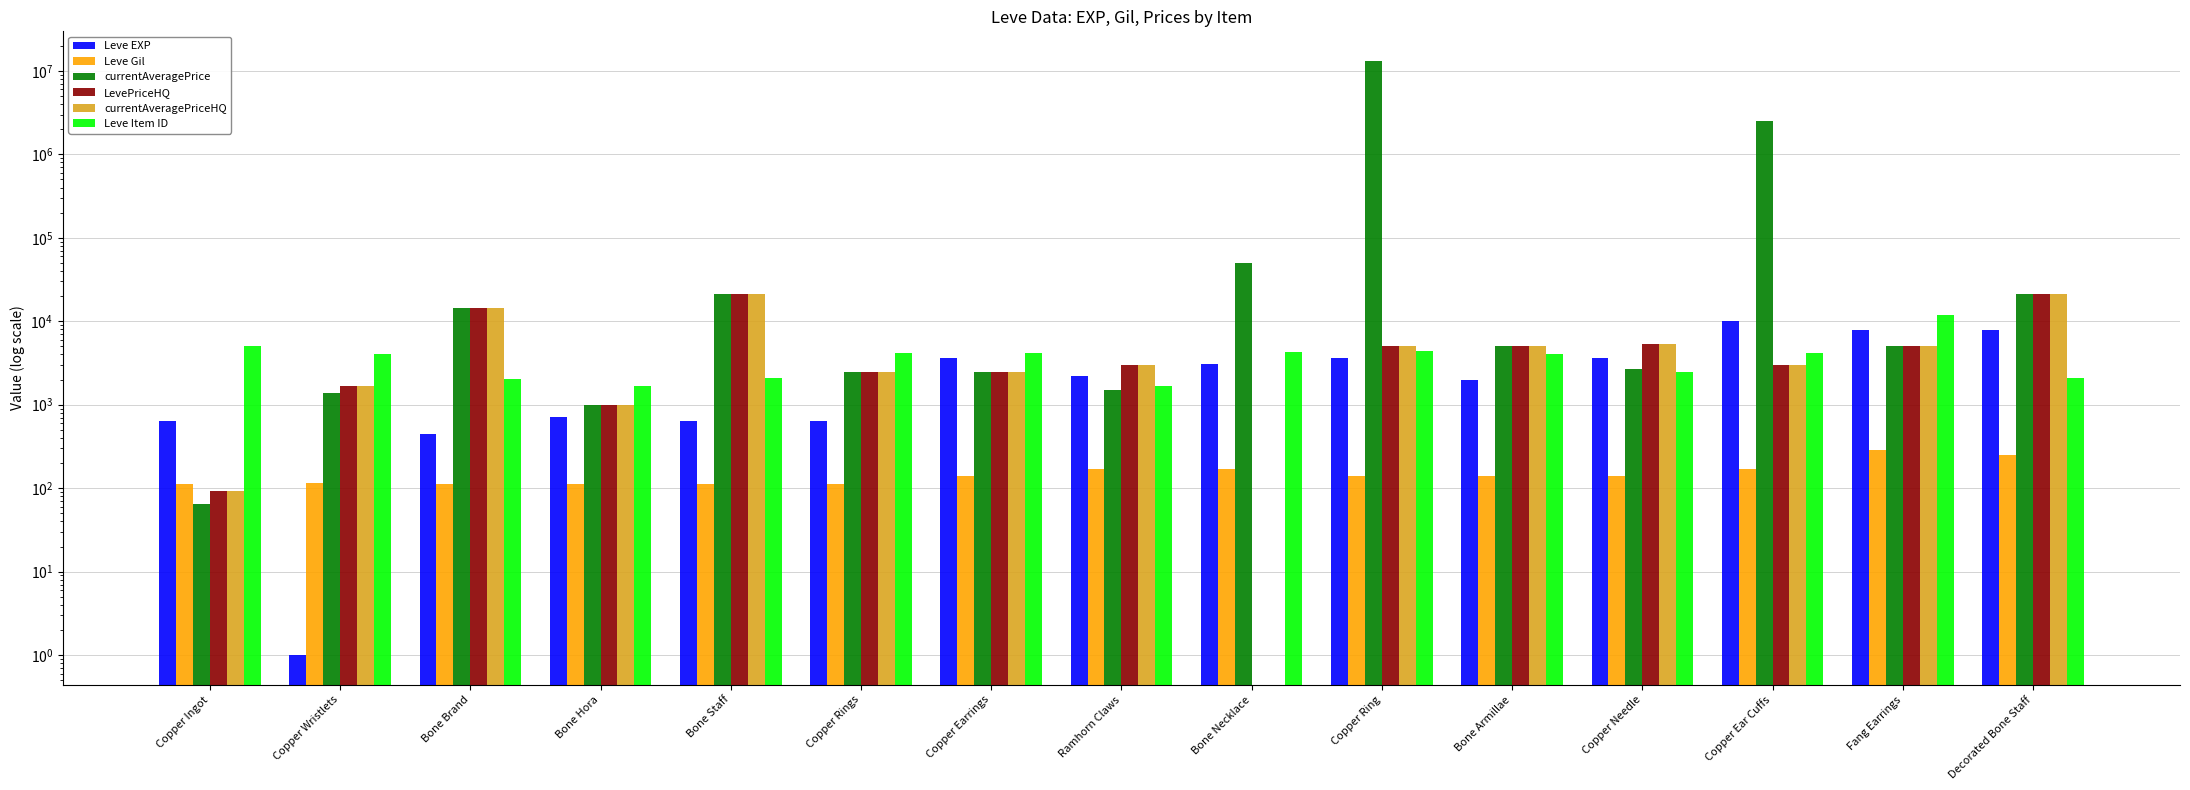

What is the sum of all currentAveragePriceHQ values?

90661.3